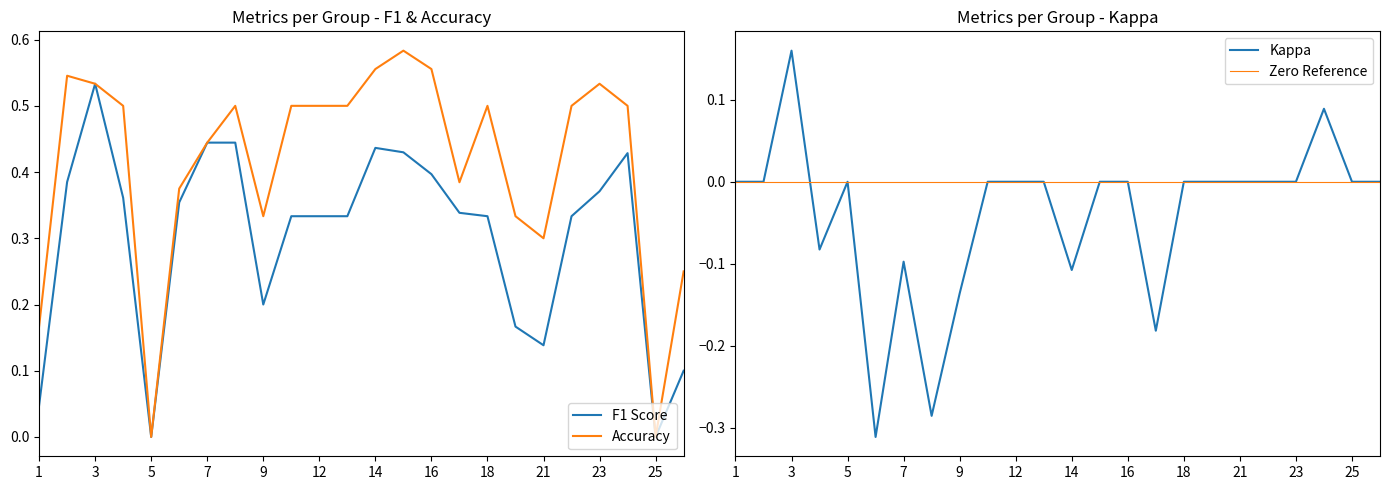

Is it true that f1 equals 0.1 at 17?

False